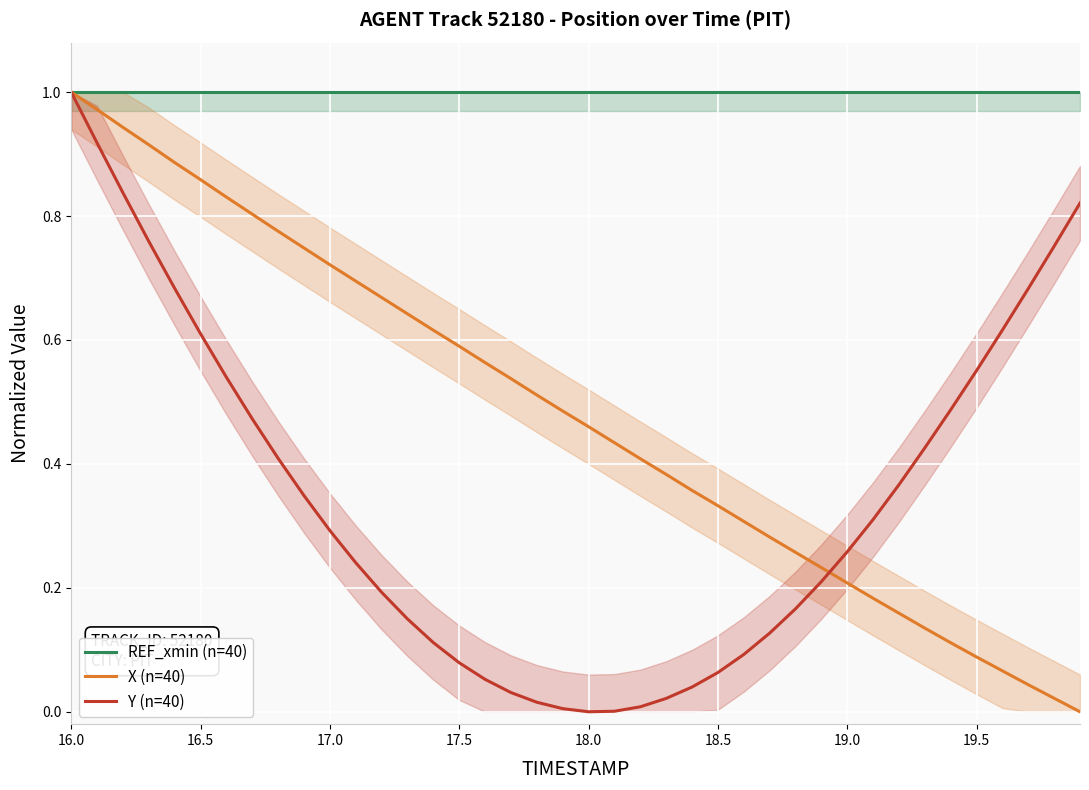

At which category does the chart reach its peak across all series?

16.0